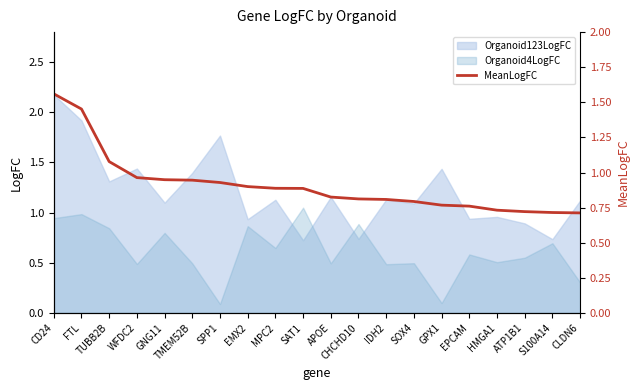

What is the highest value of the Organoid123LogFC series?

2.2